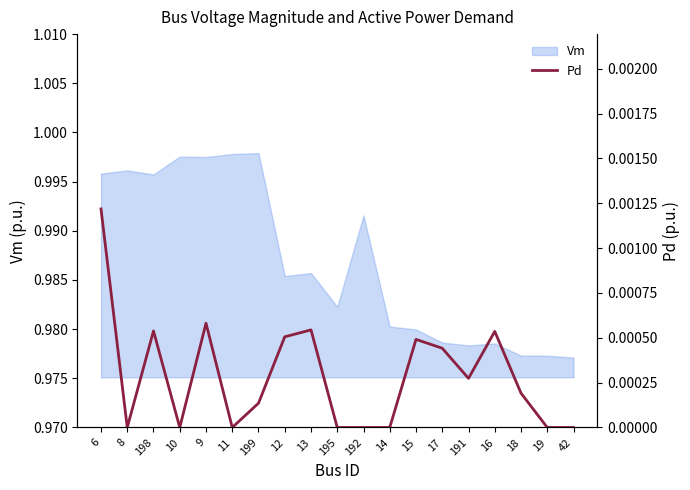

At which category does the chart reach its minimum across all series?

8